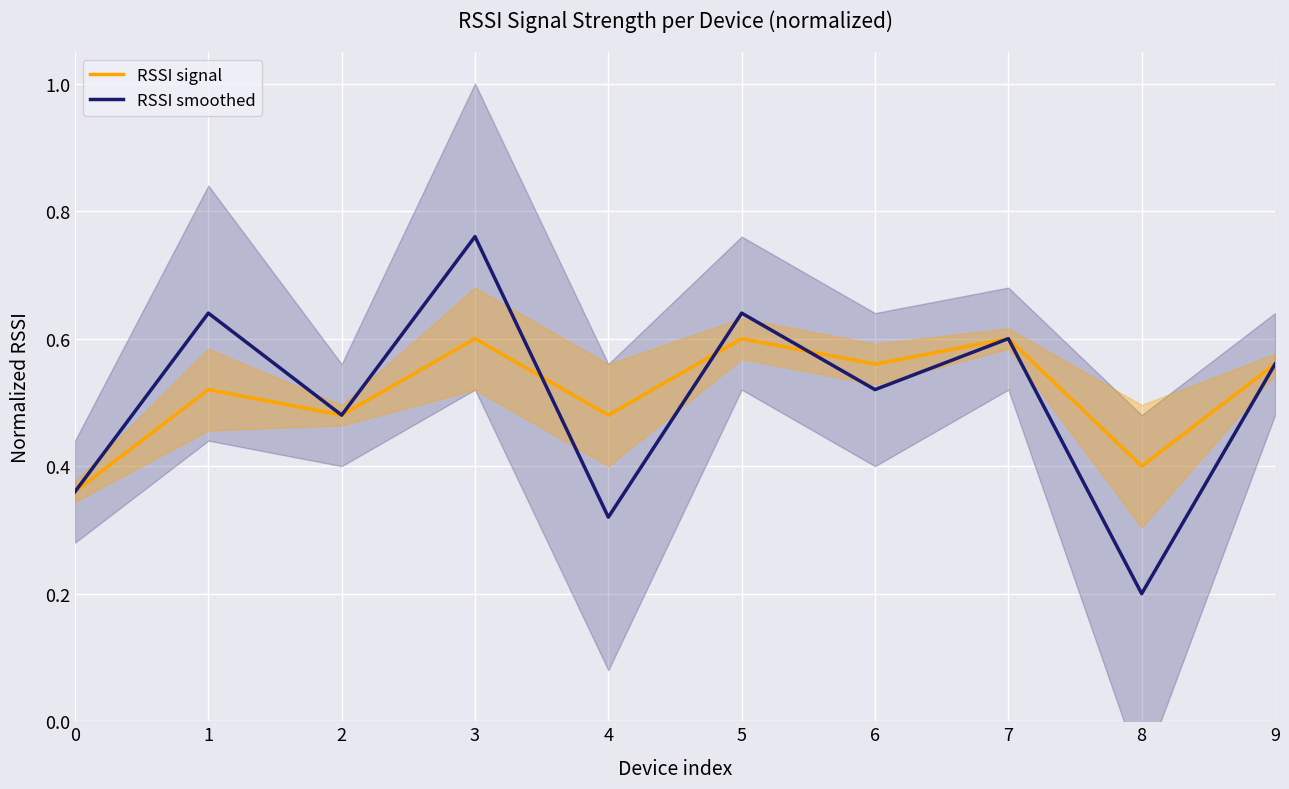

What is the difference between the maximum and second lowest values in the RSSI signal series?

0.2